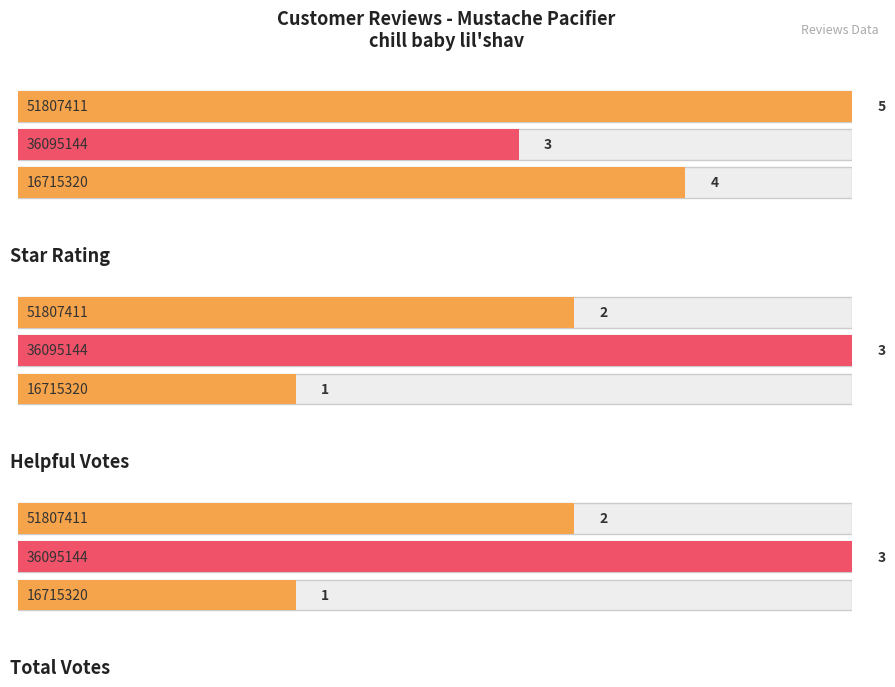

How many groups of bars are there?

3